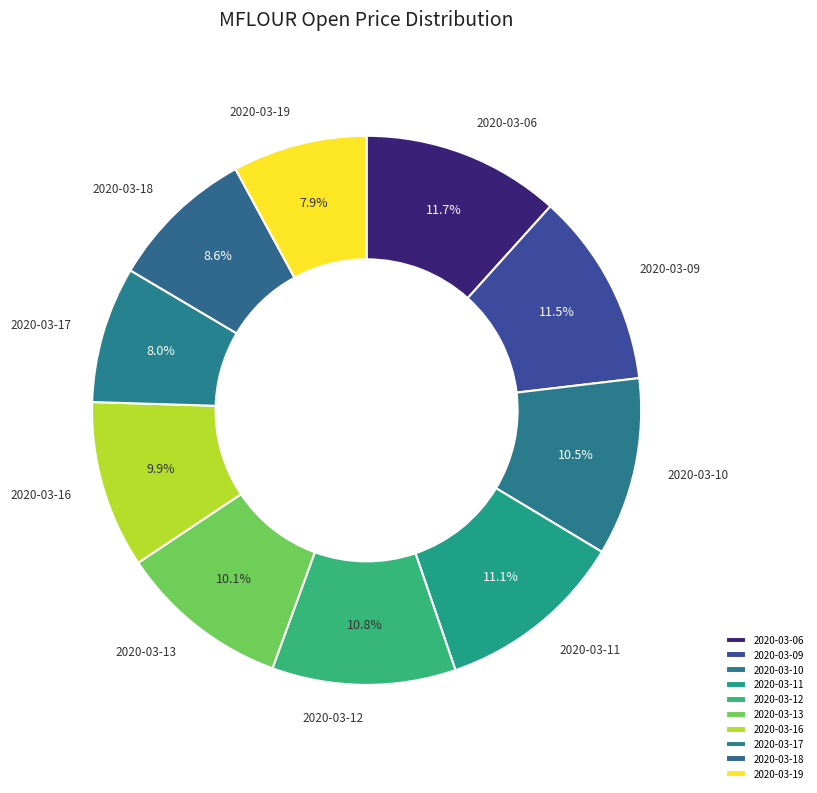

To the nearest percent, what is the difference between the 2020-03-11 and 2020-03-13 slice percentages?

1%